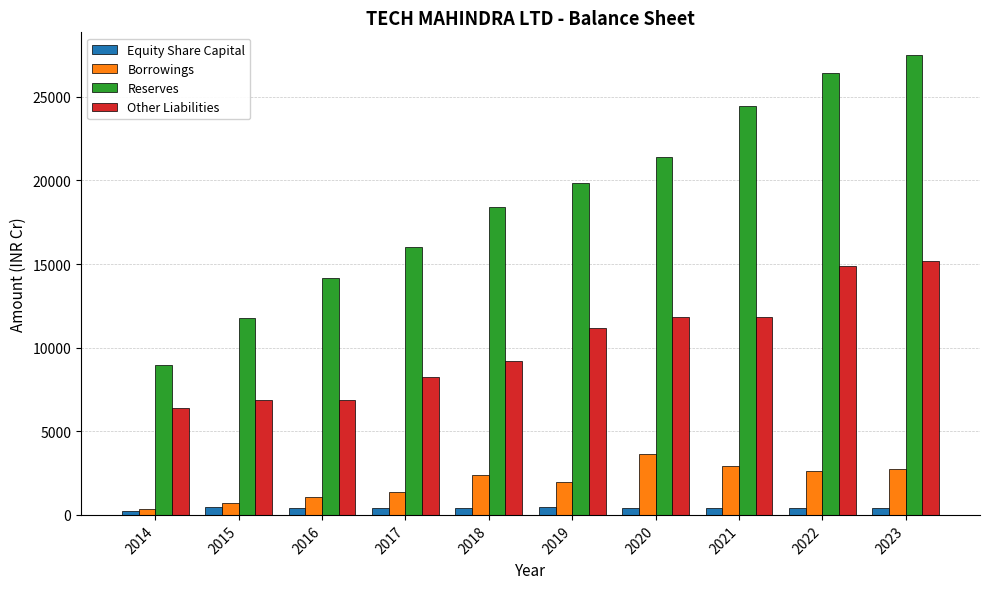

What is the difference between the second highest and minimum values in the Equity Share Capital series?

210.2